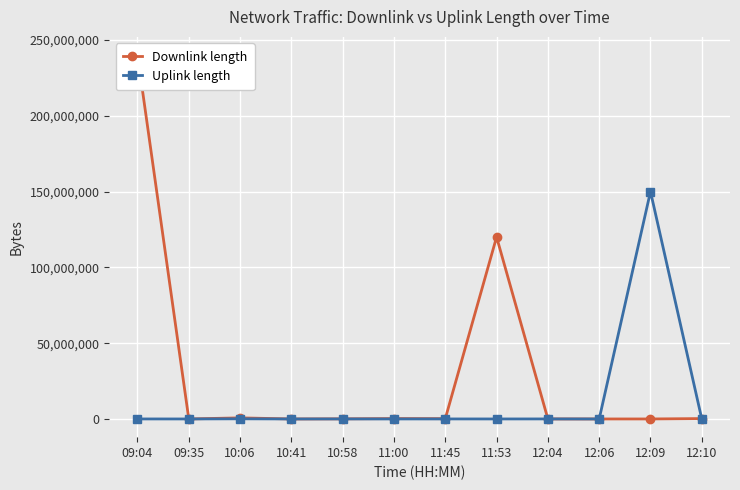

In Downlink length, how many points are higher than both neighbors (excluding endpoints)?

3